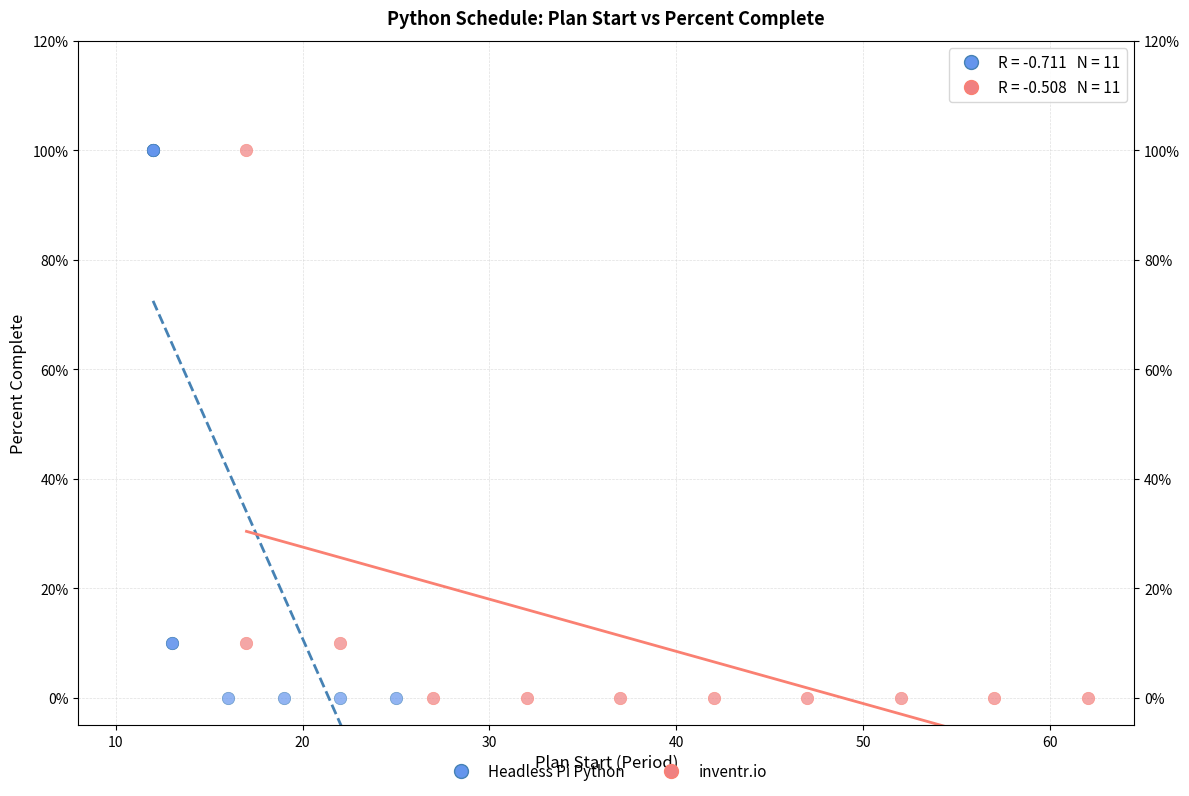

What are all the series names shown in the legend?

Headless Pi Python, inventr.io